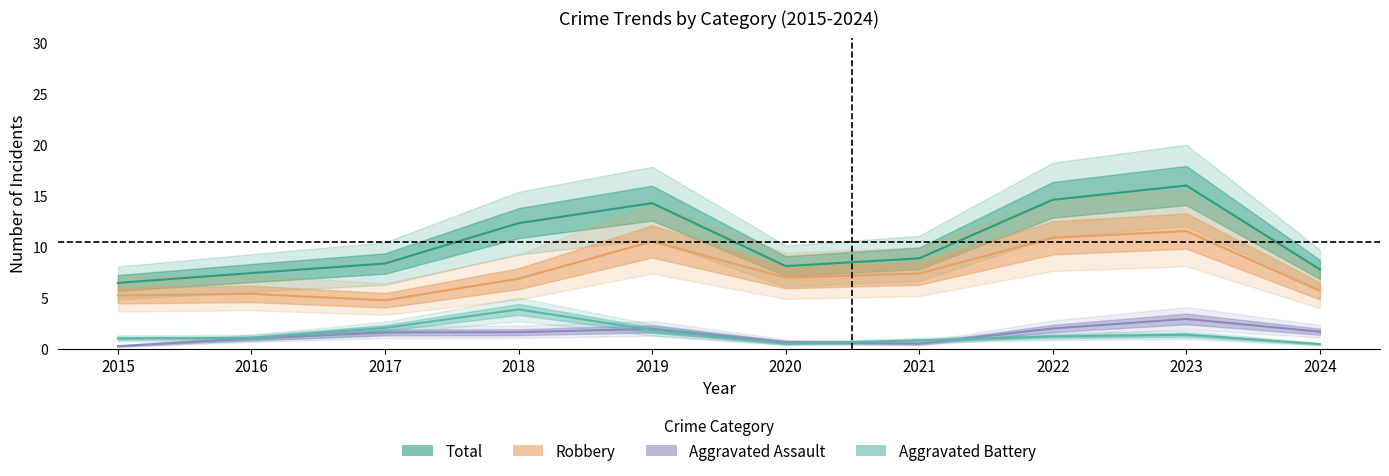

Rank the series by their maximum value, from lowest to highest.

Aggravated Assault, Aggravated Battery, Robbery, Total